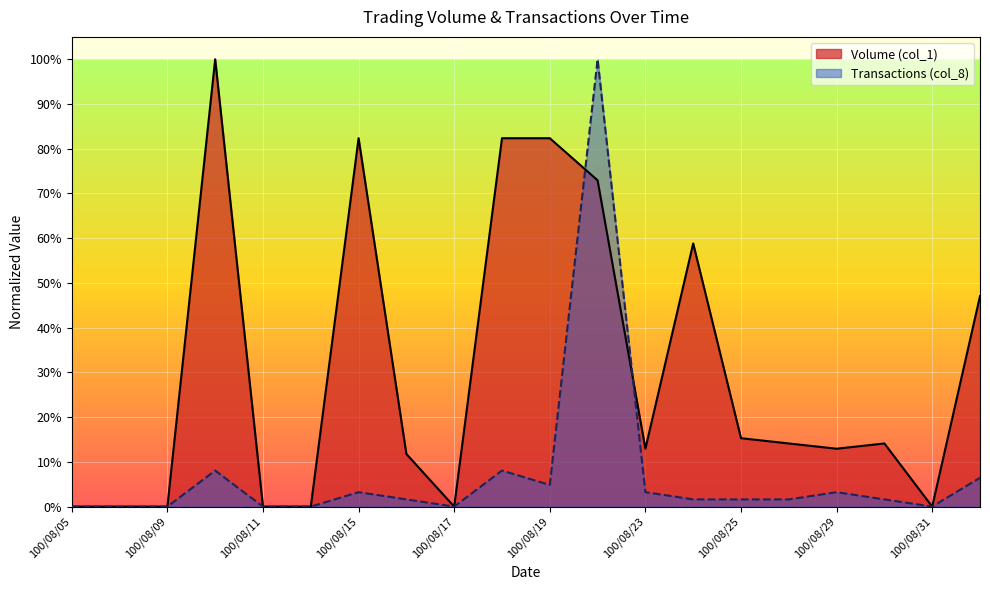

Does the chart display data point markers on the line(s)?

No